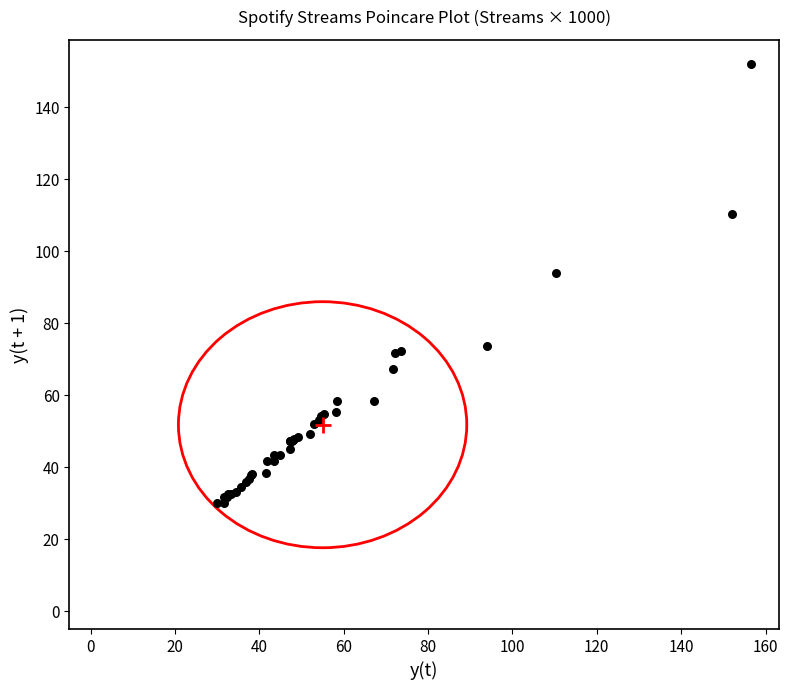

What Y value in the scatter plot is closest to 90?

93.9